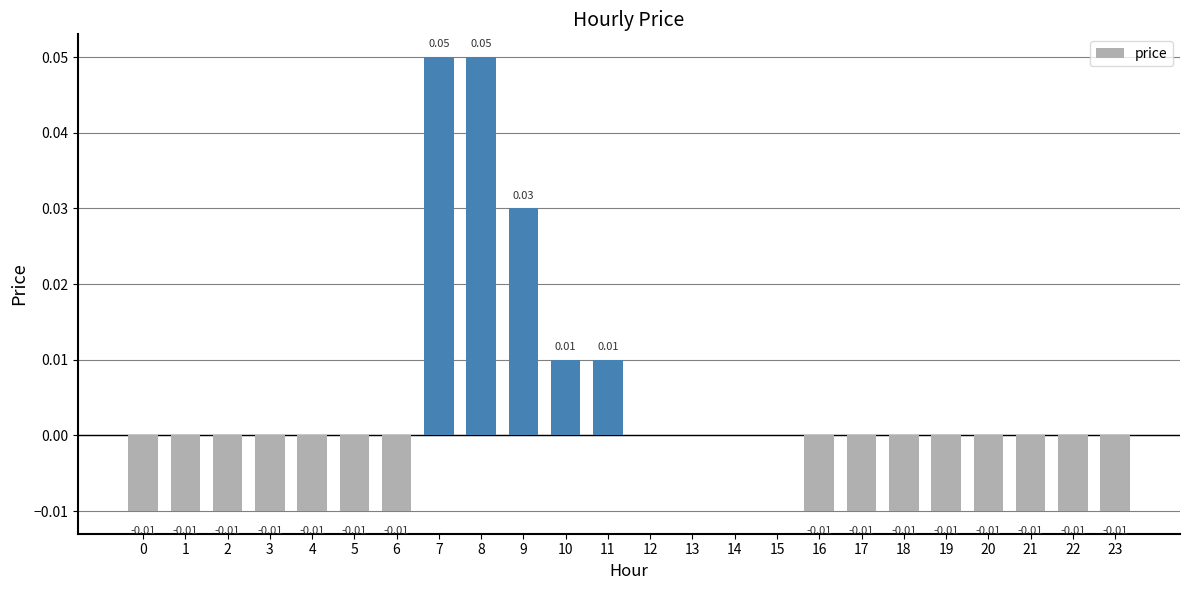

Between 20 and 10, which is larger?

10